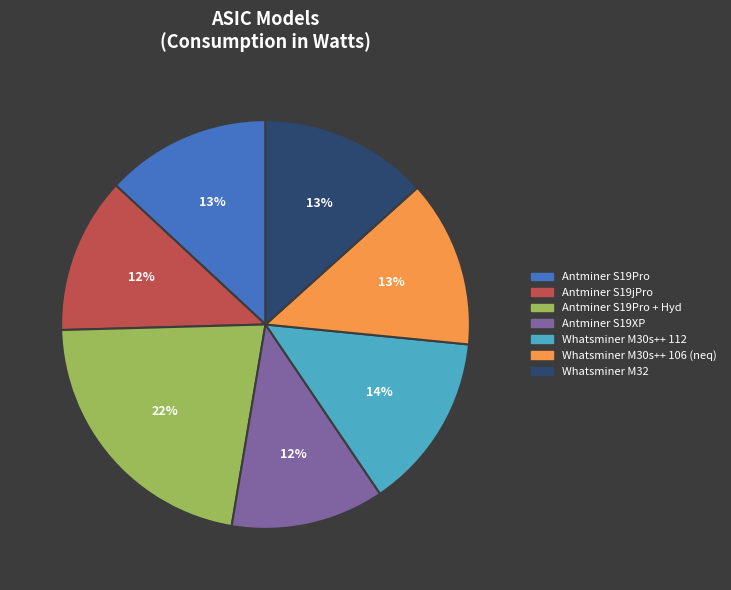

The Whatsminer M30s++ 106 (neq) slice represents 13% of the pie. True or false?

True